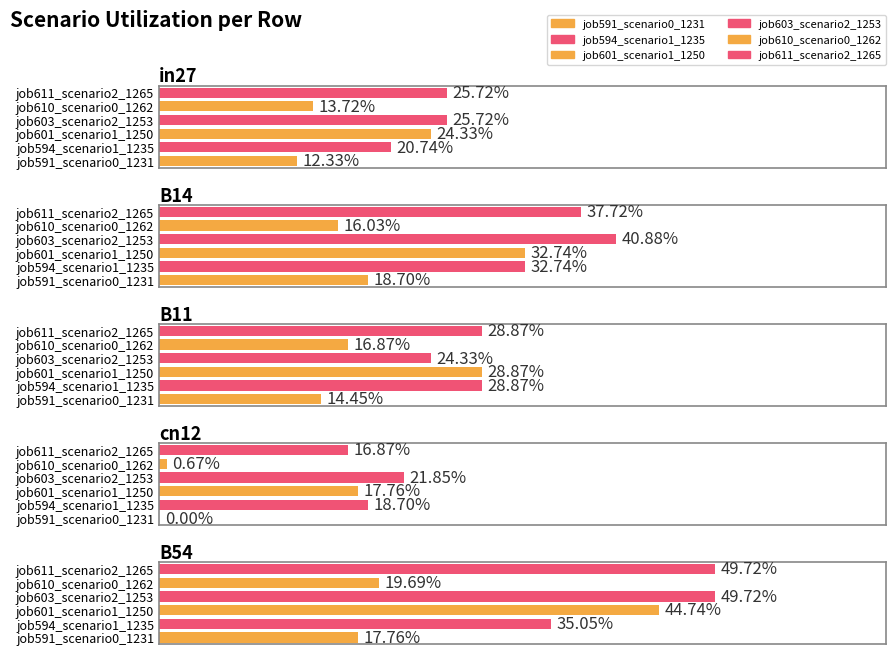

What is the value of the job611_scenario2_1265 bar at the 1st from the left?

0.3